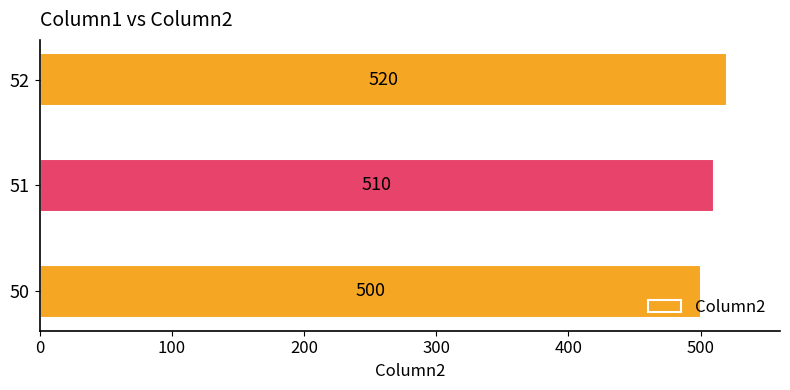

Count the values in the range 500 to 520.

3